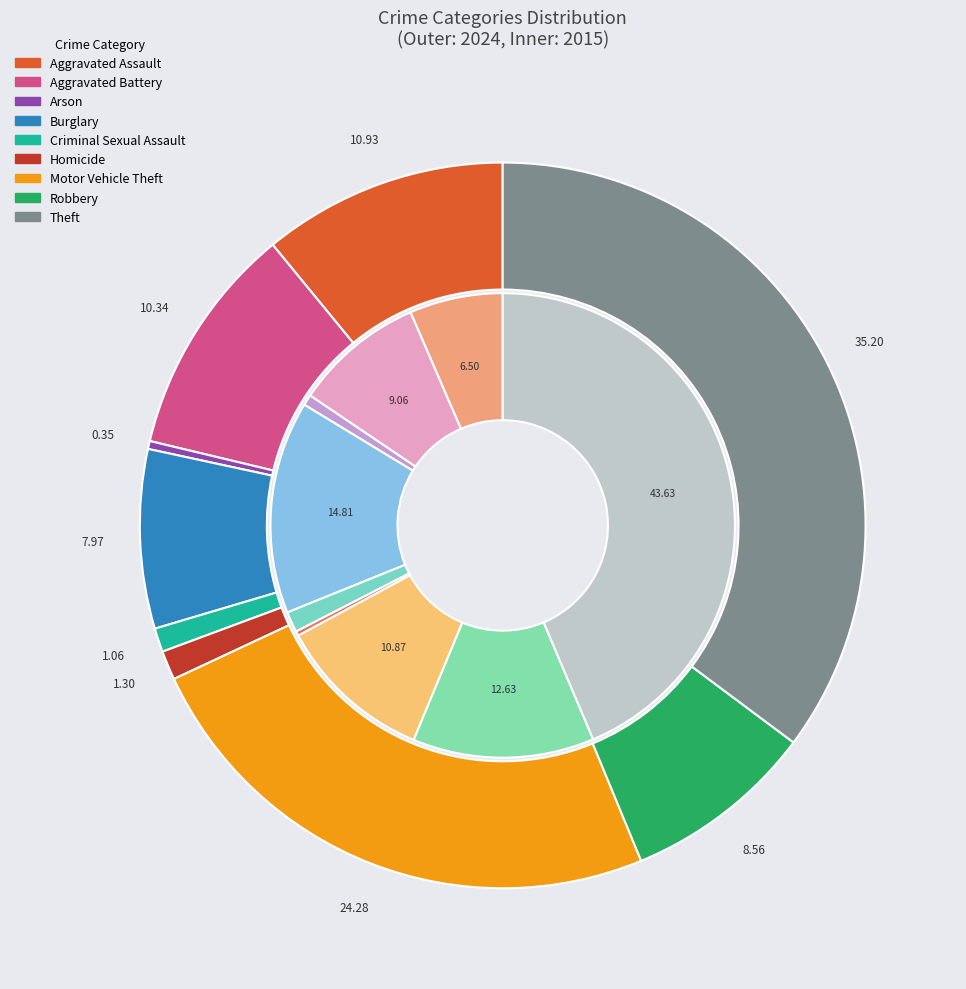

To the nearest percent, what portion does Theft represent?

44%